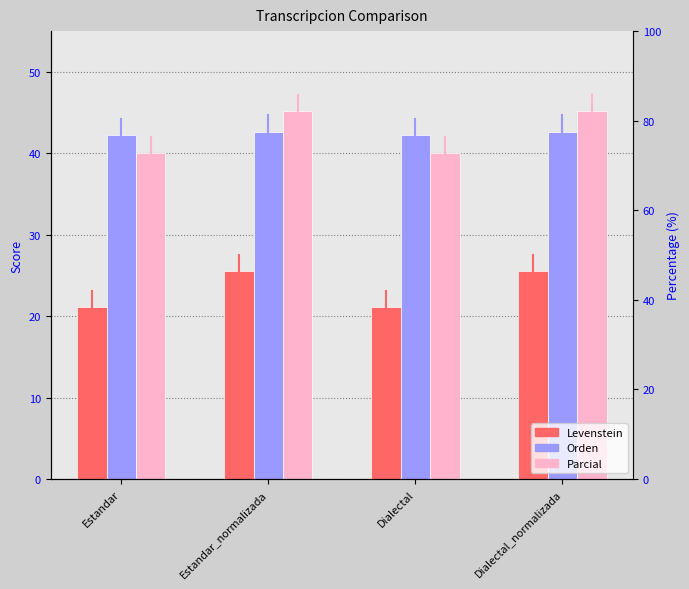

How many groups of bars are there?

4